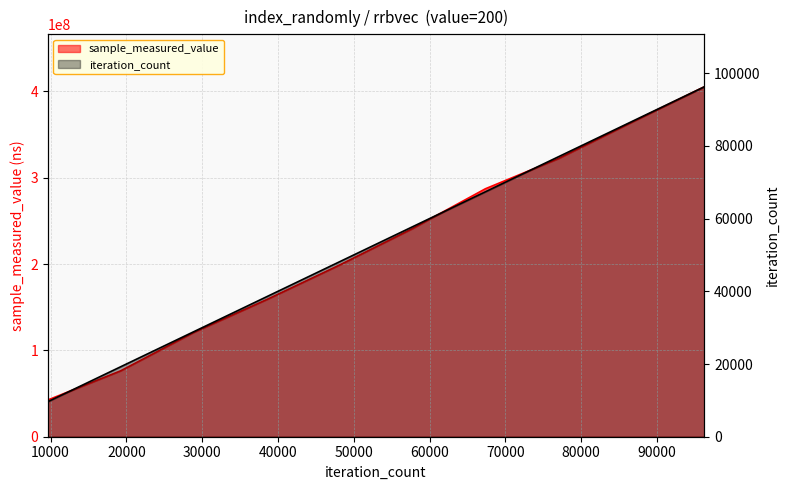

Is the value of iteration_count at 57750 greater than the value of sample_measured_value at 28875?

No